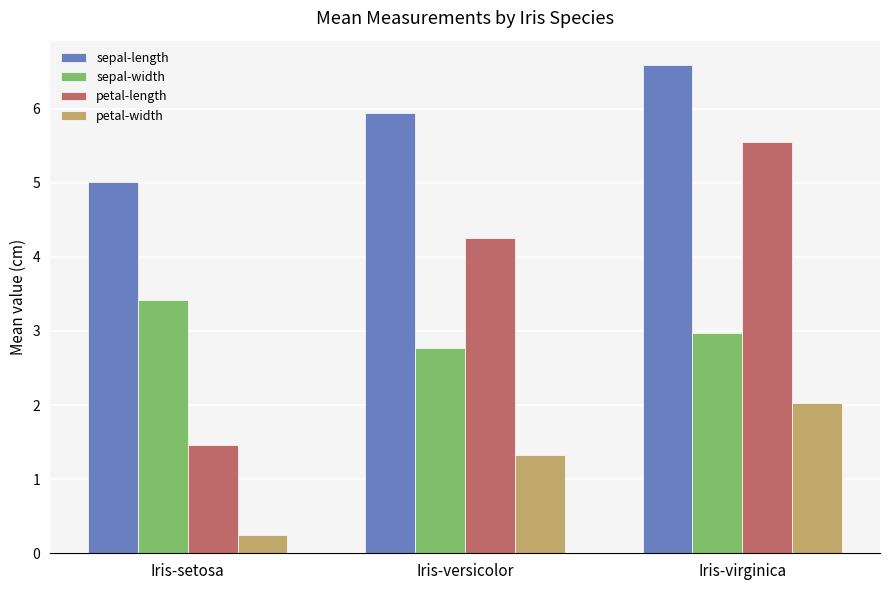

List the labels in order of petal-width value, smallest first.

Iris-setosa, Iris-versicolor, Iris-virginica